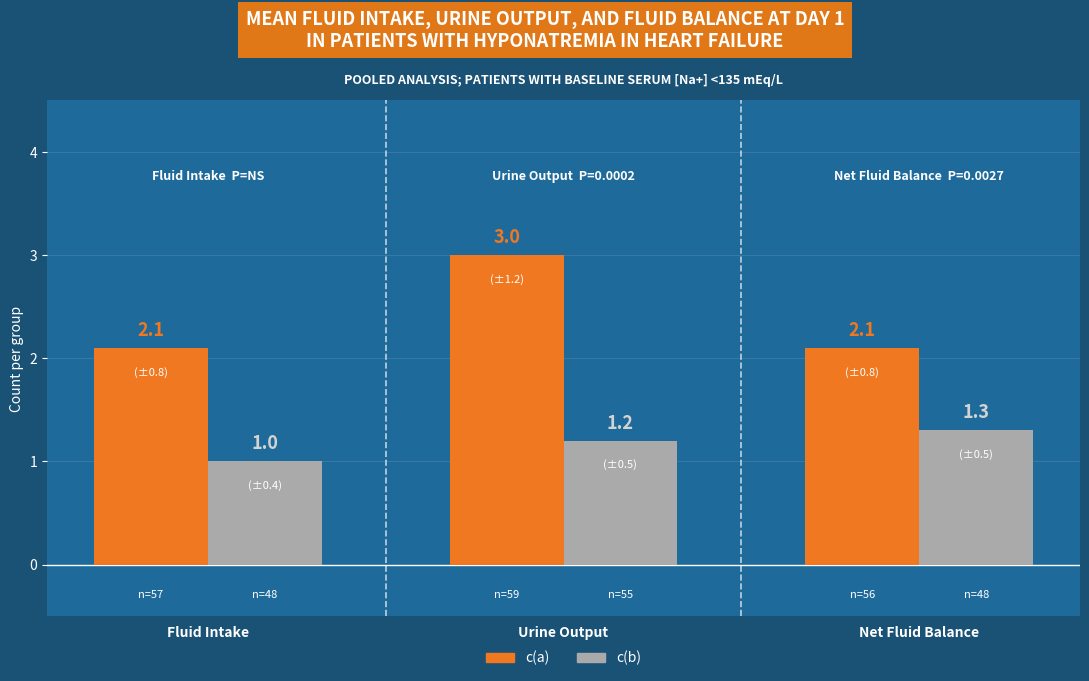

Which category has the highest value in the c(a) series?

Urine Output